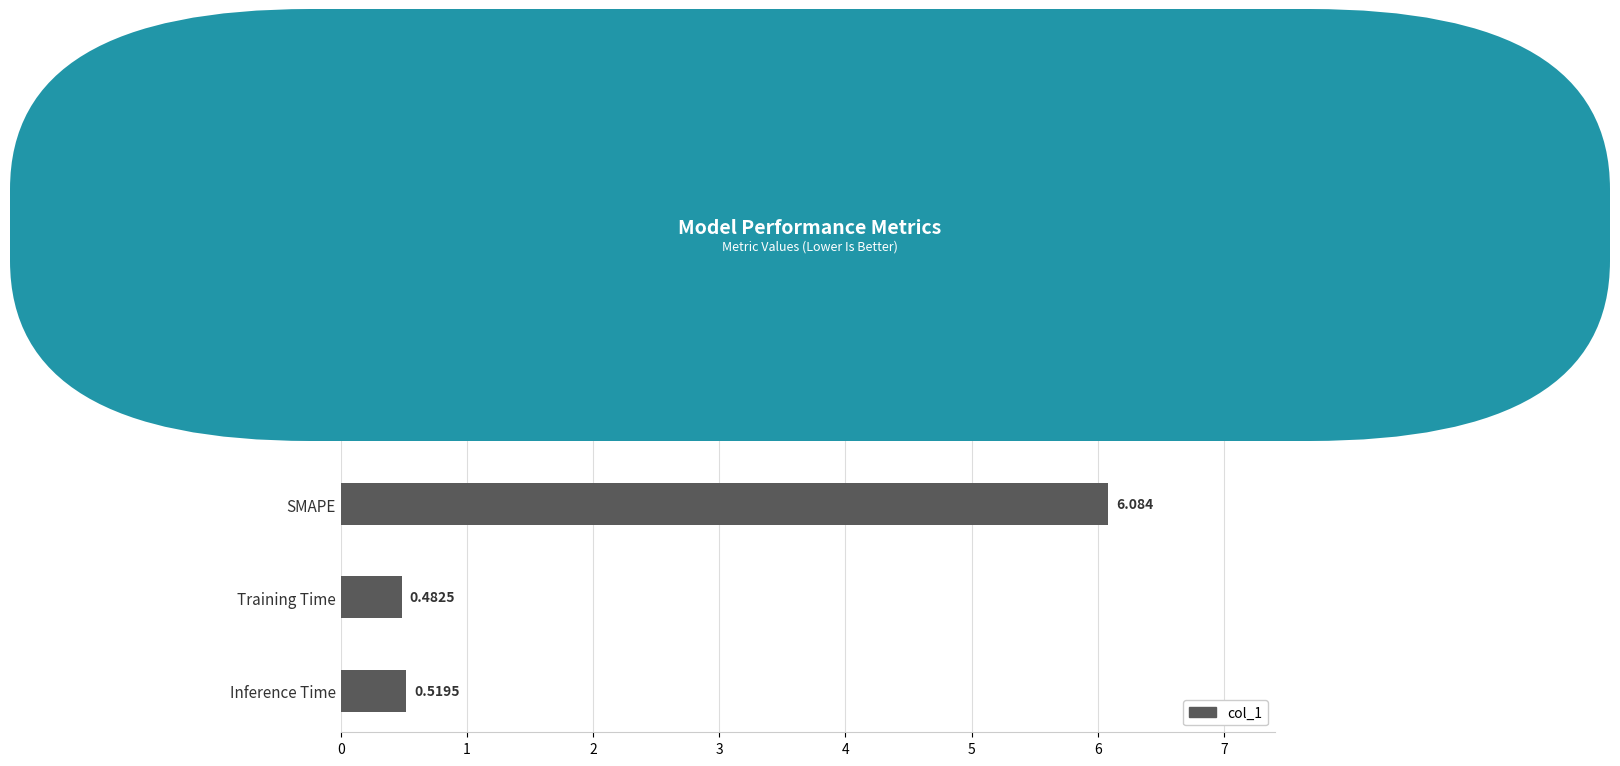

Between Training Time and SMAPE, which is larger?

SMAPE